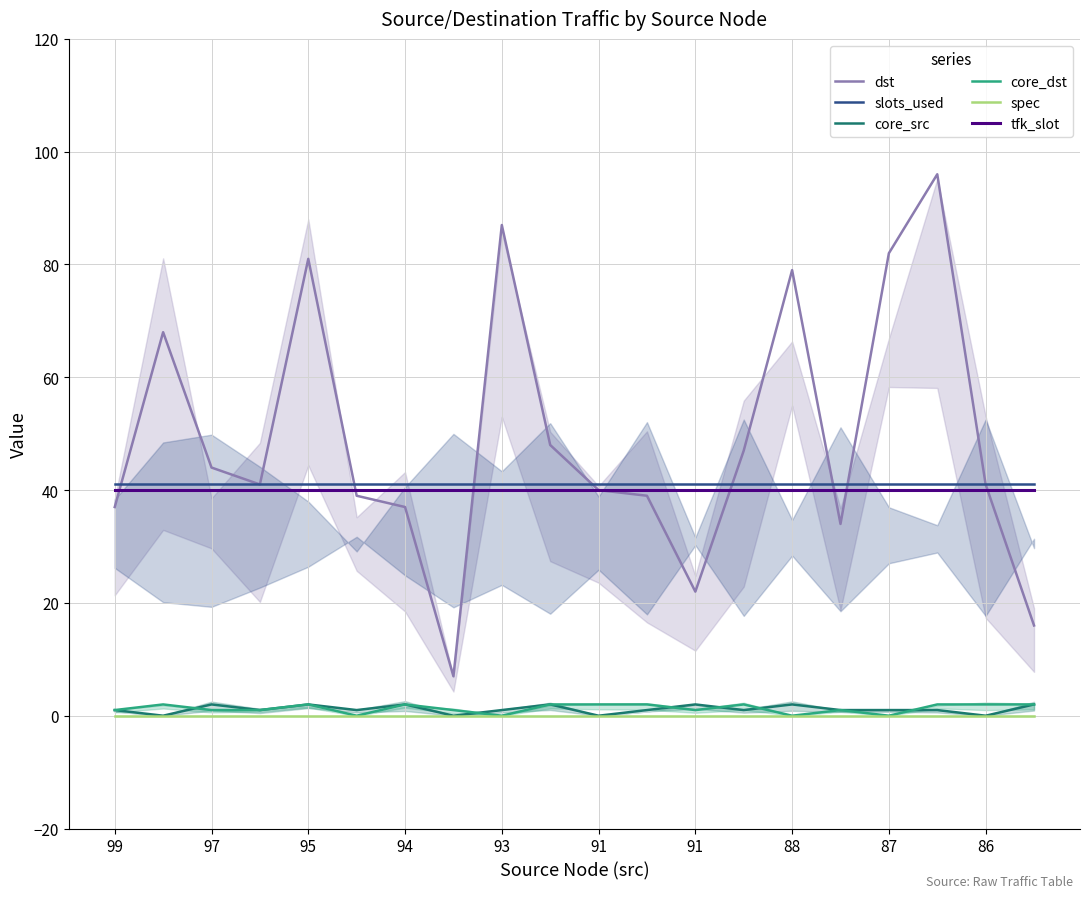

Which series has the widest spread of values?

dst